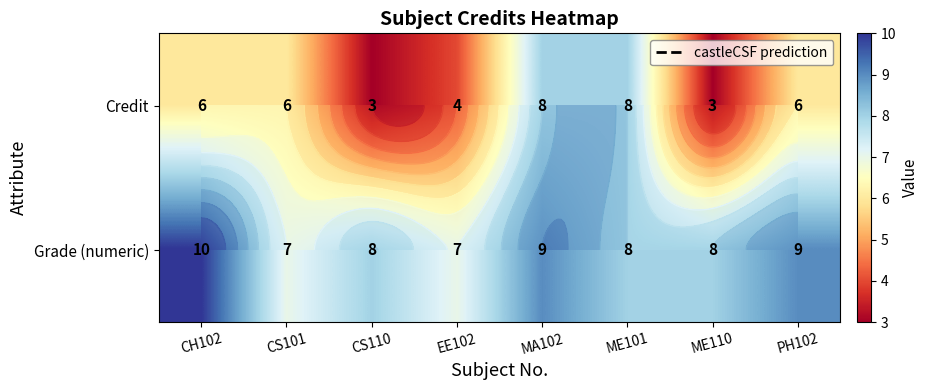

Which series has the largest range (max minus min)?

Credit